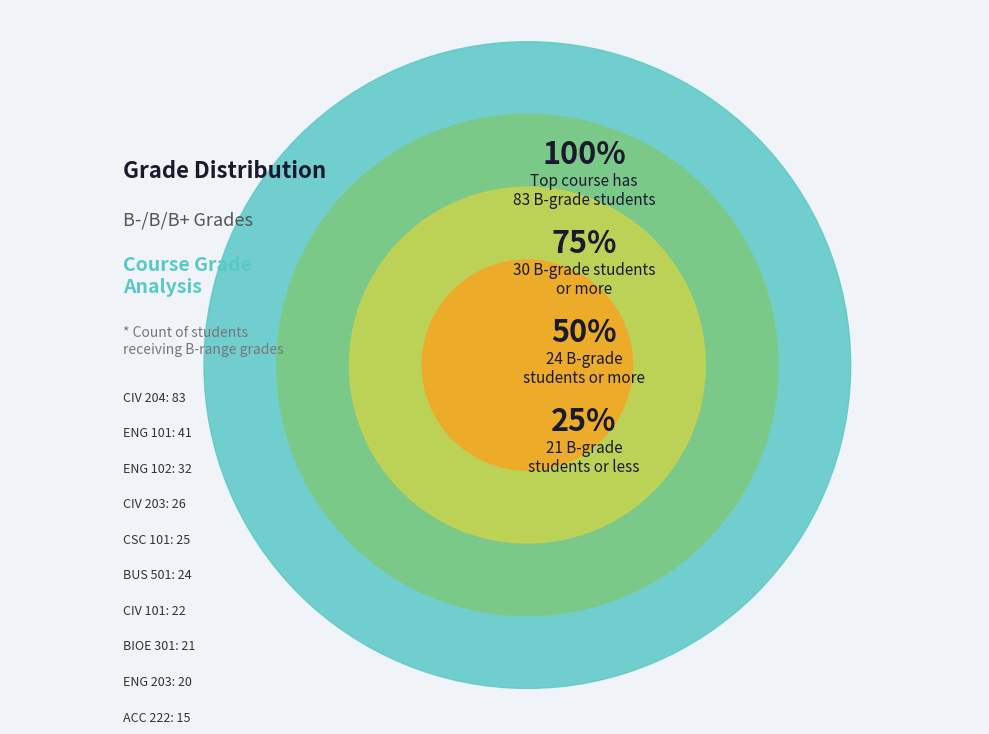

Is BIO 341 the majority of the pie?

No